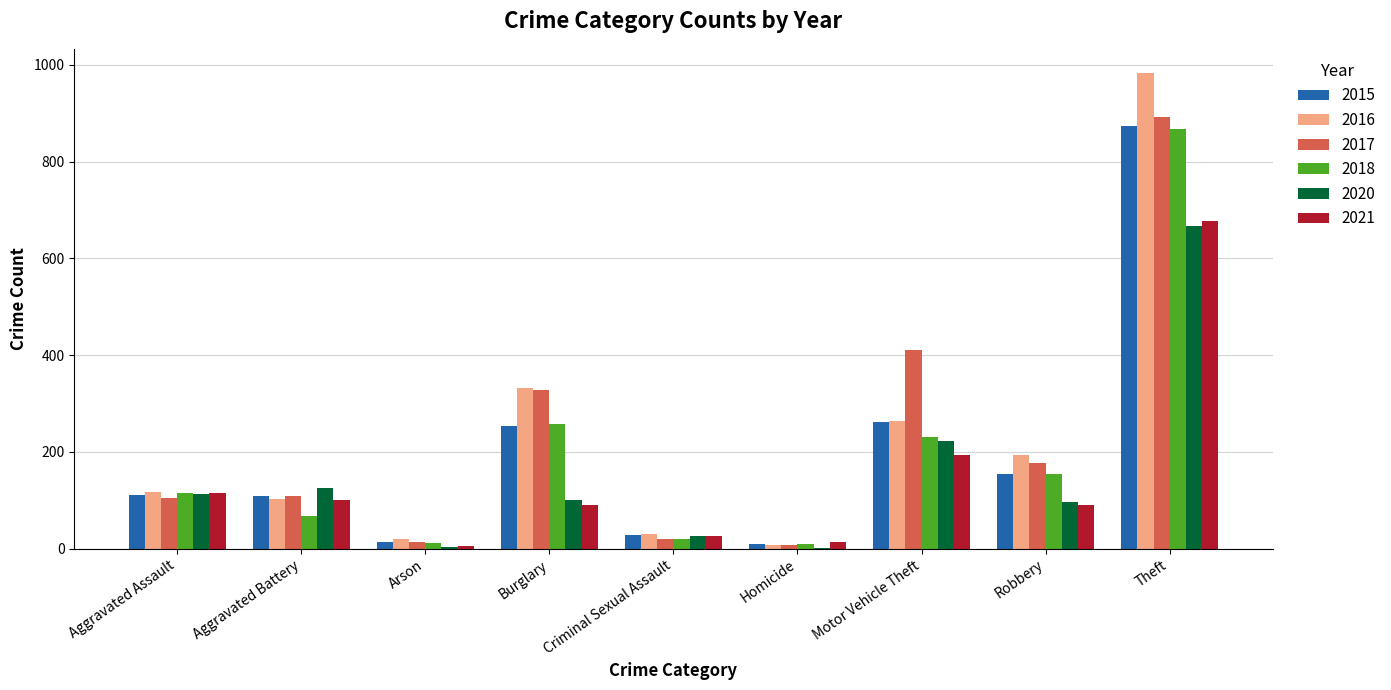

At which category is the sum across all series the highest?

Theft